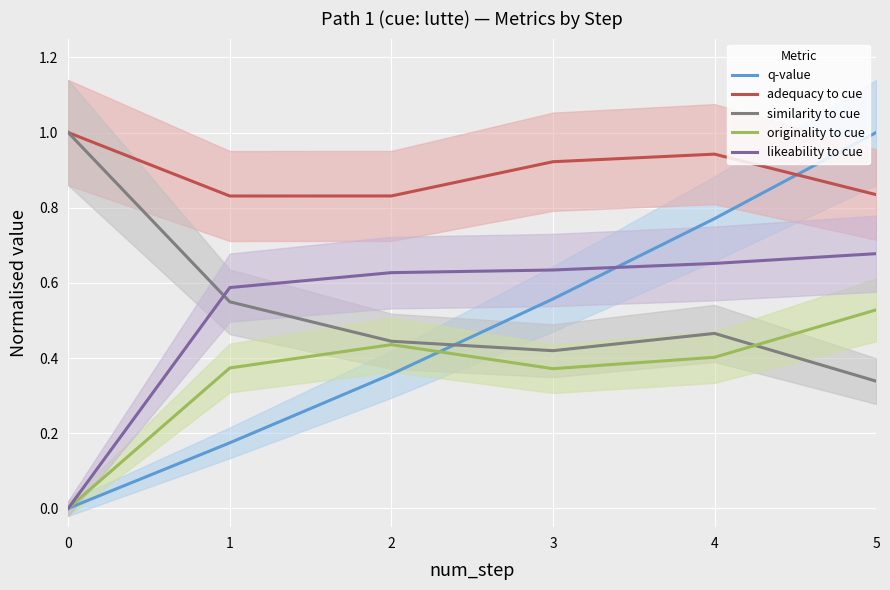

The value of q-value at 2 is 0.2. True or false?

False